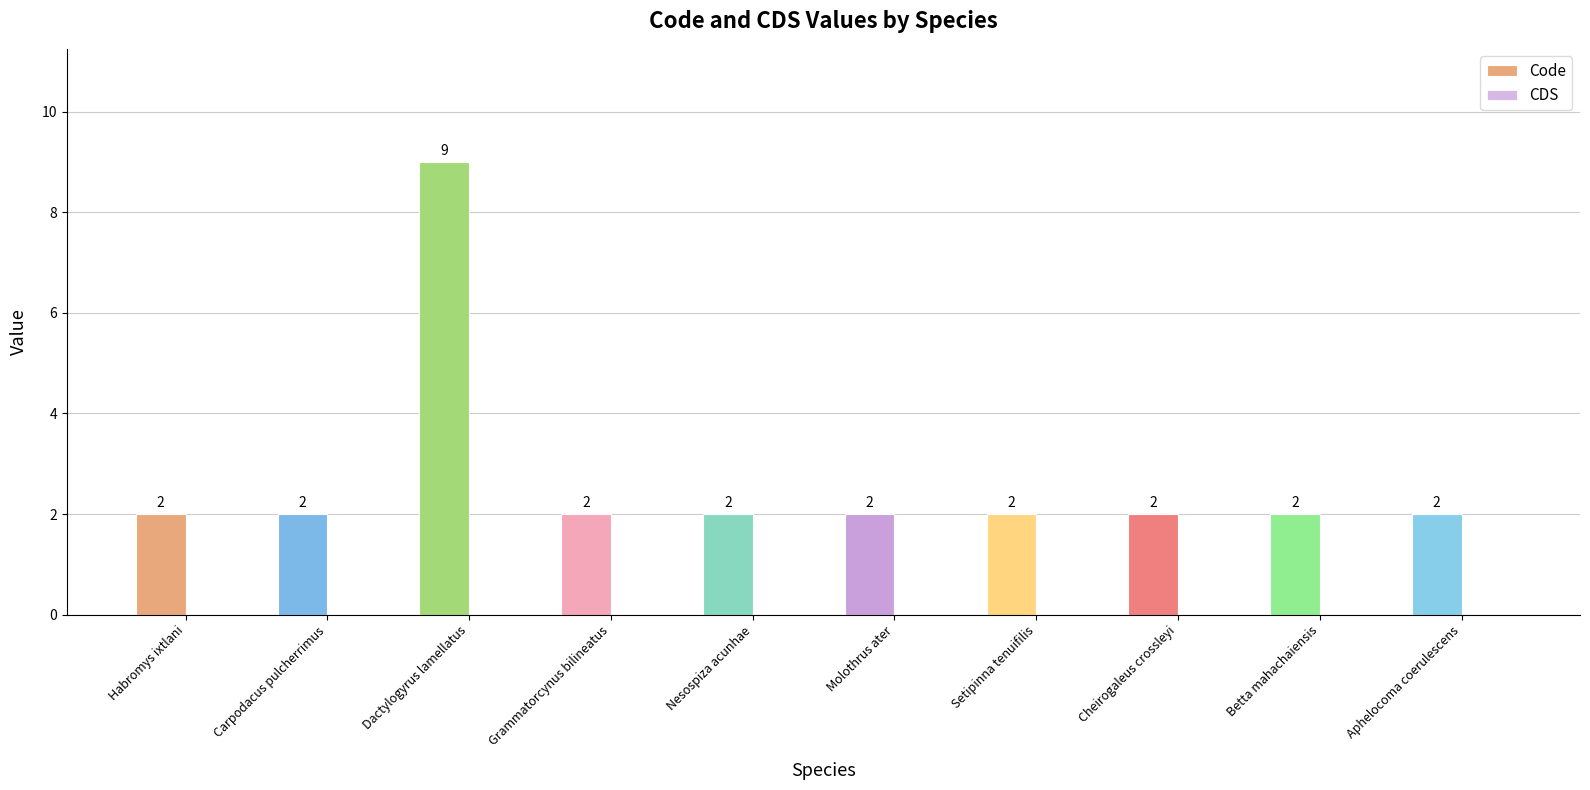

Does the chart contain stacked bars?

No